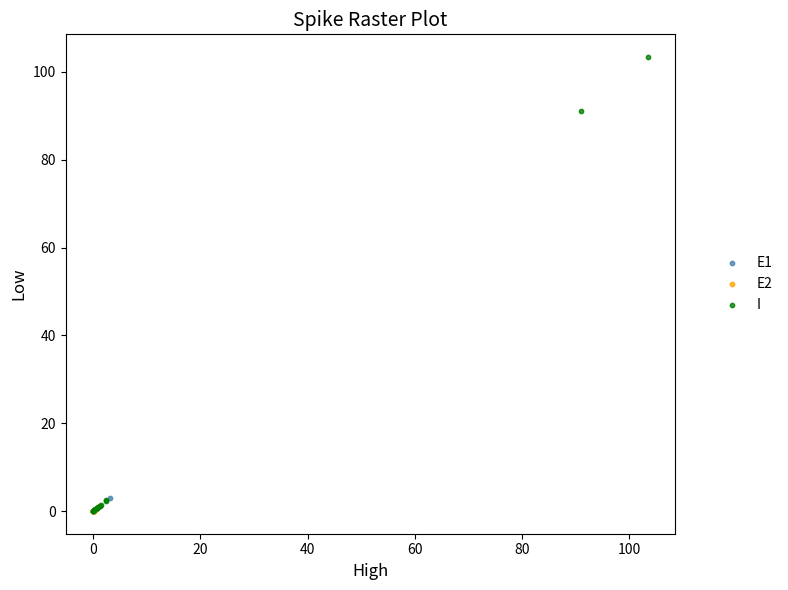

Which series reaches the maximum Y coordinate?

I